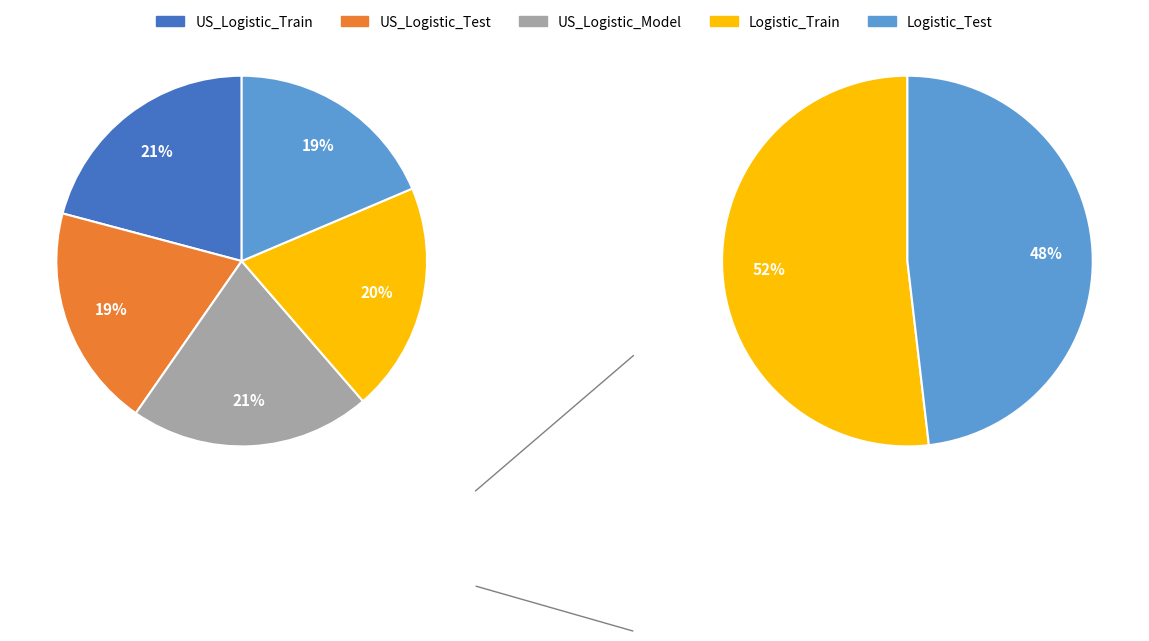

Combined, what portion of the pie is US_Logistic_Model and Logistic_Test?

39.6%